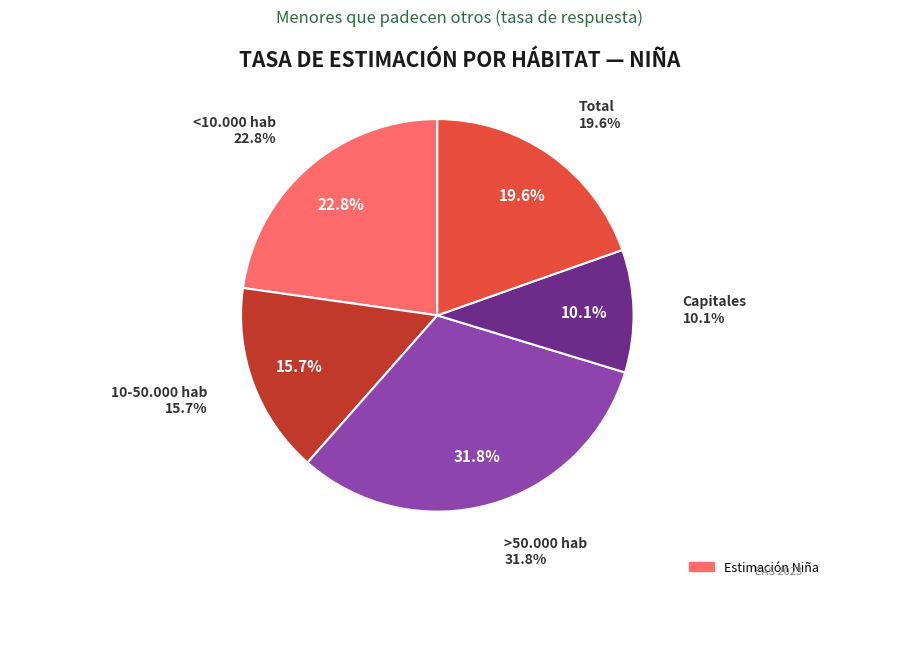

True or false: Total accounts for 20% of the total.

True